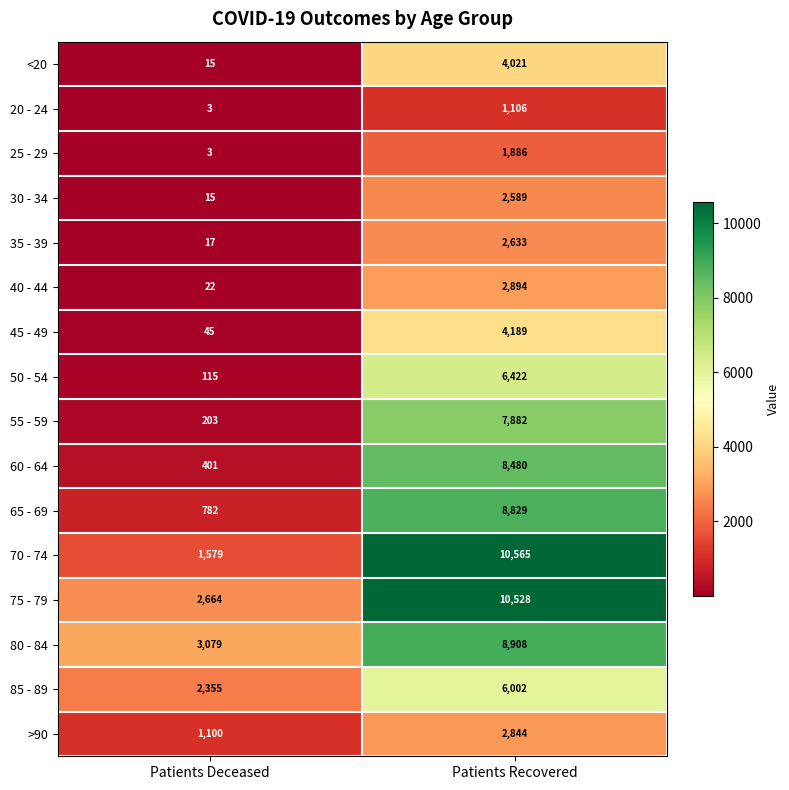

Count the number of data series in this chart.

16